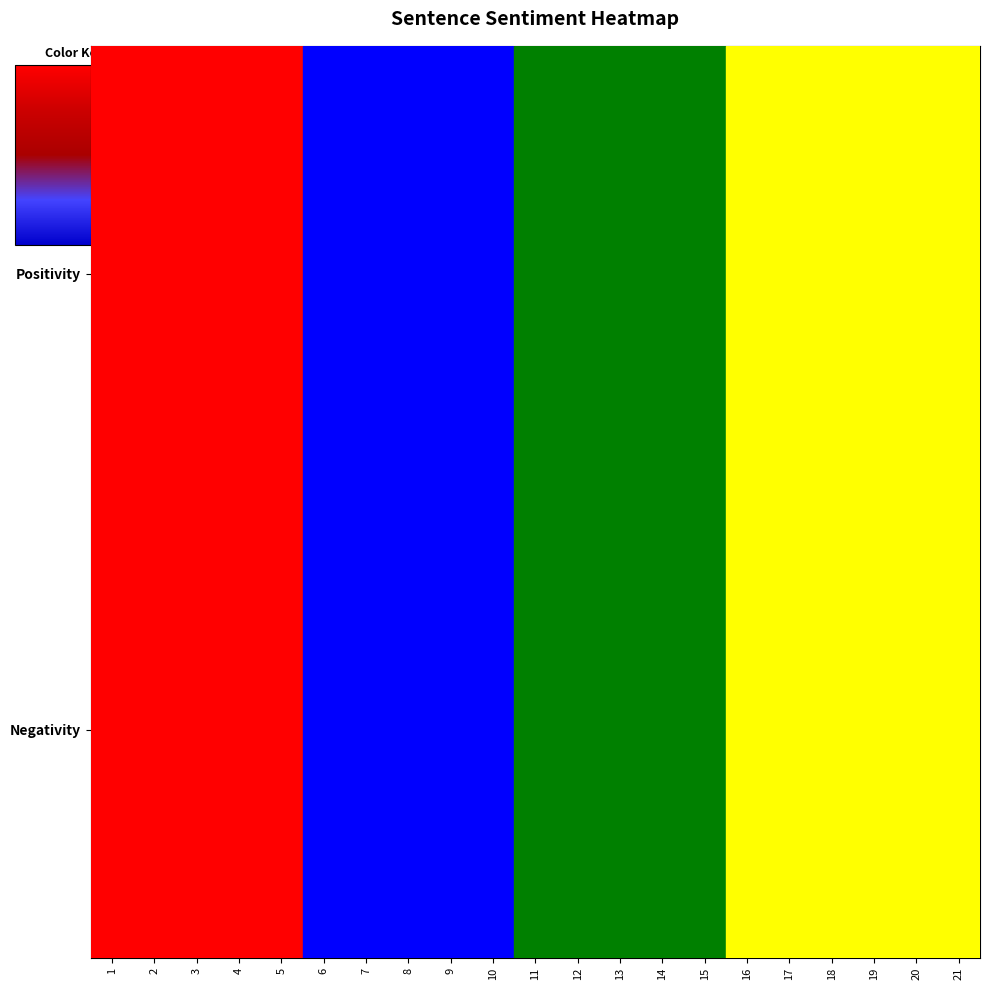

Which category has the lowest value in the Negativity series?

3